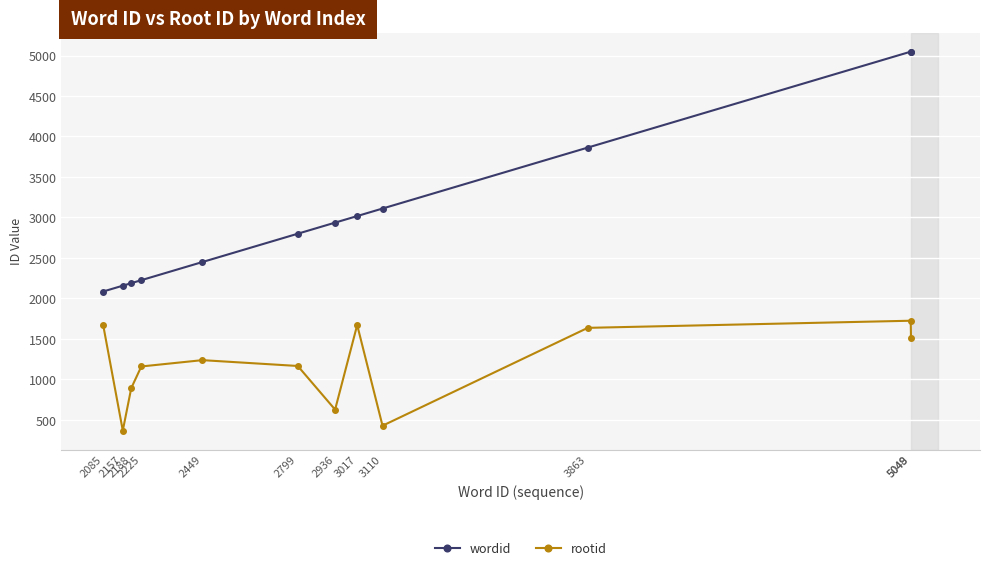

True or false: wordid has a value of 3863 at 3863.

True